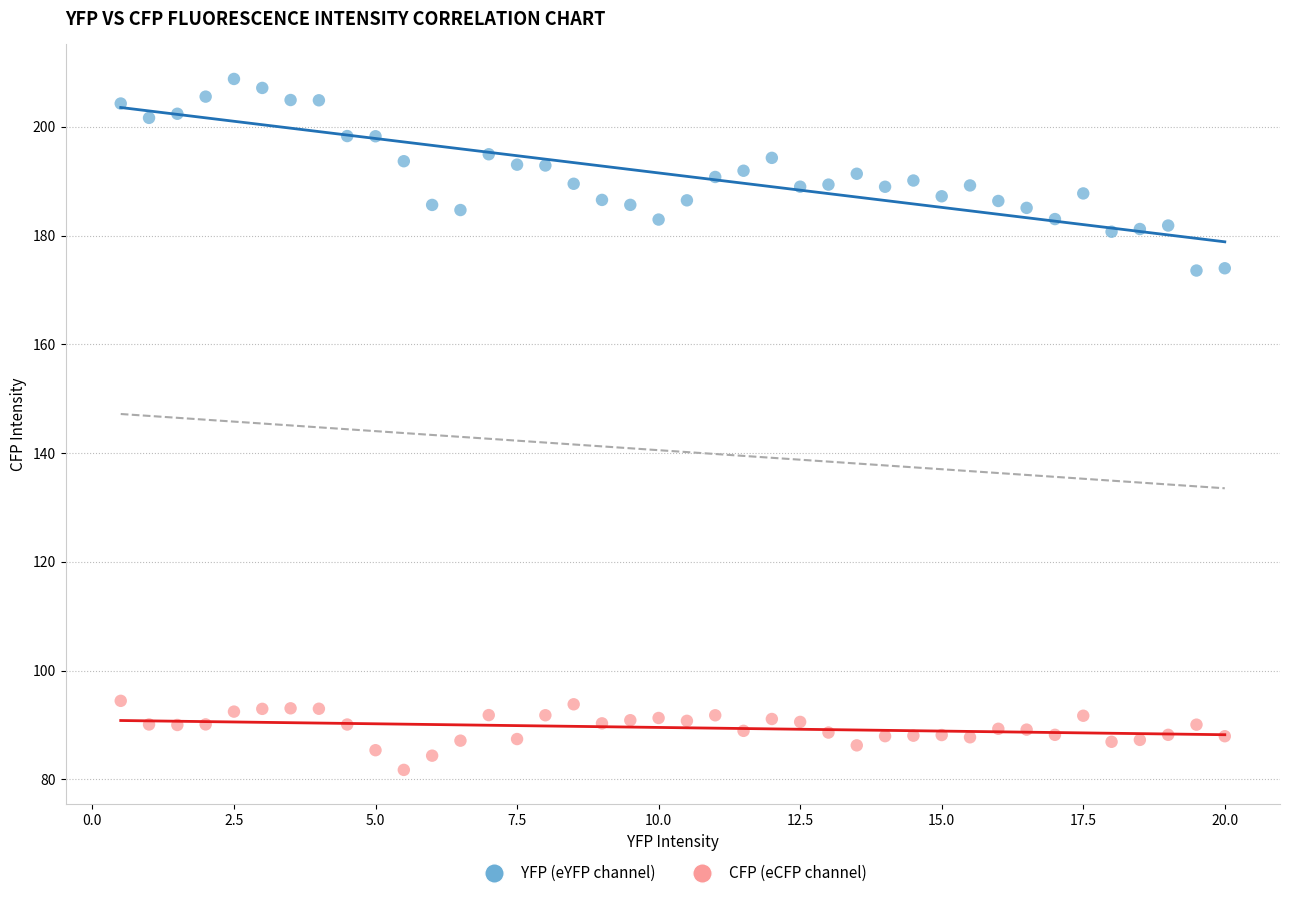

Which series reaches the minimum Y coordinate?

CFP (eCFP channel)